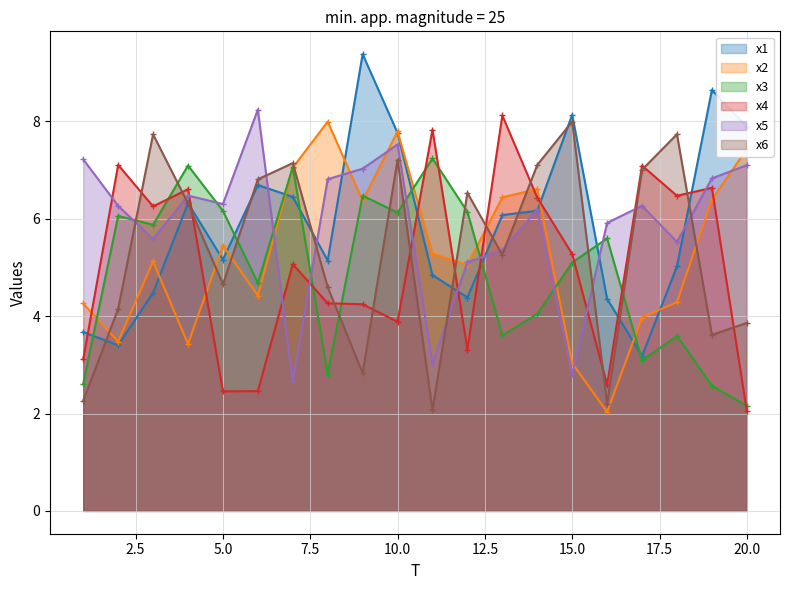

What is the value of the x1 point at the 10th from the left?

7.8